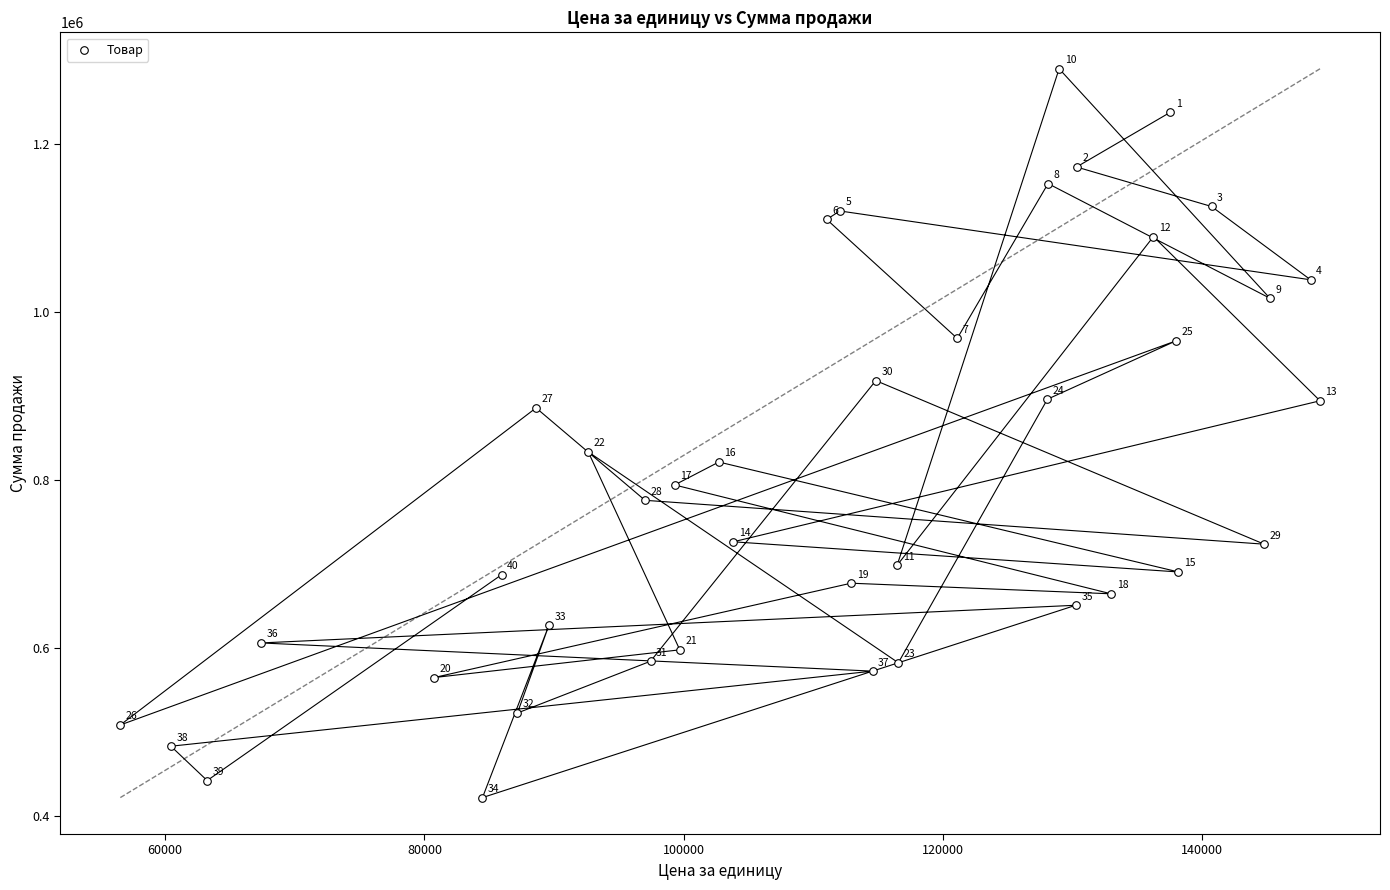

What Y value in the scatter plot is closest to 856092?

833805